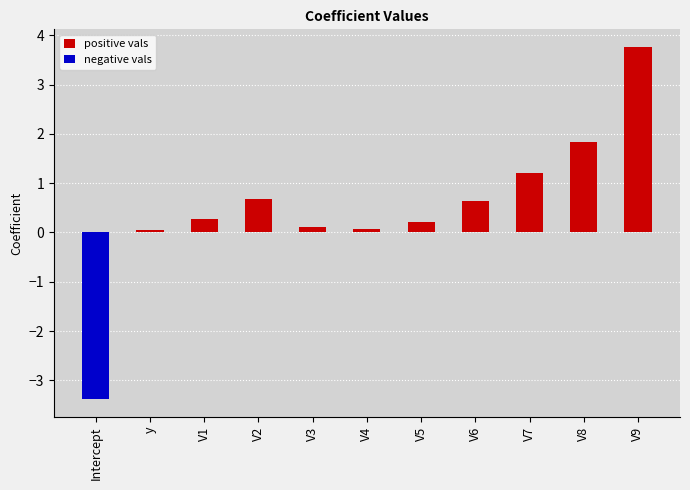

How many bars are there in total?

22